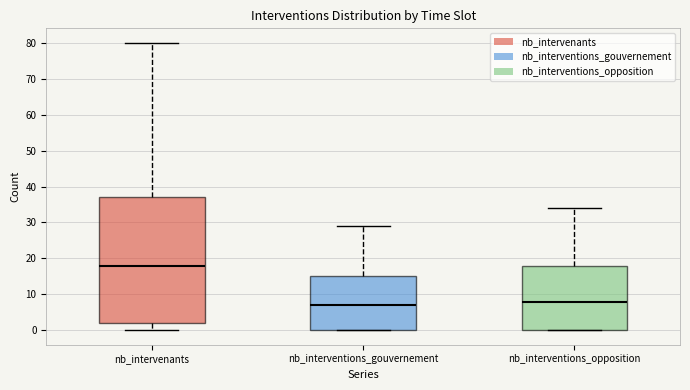

Which box is the tallest, from its lower edge to its upper edge?

nb_intervenants